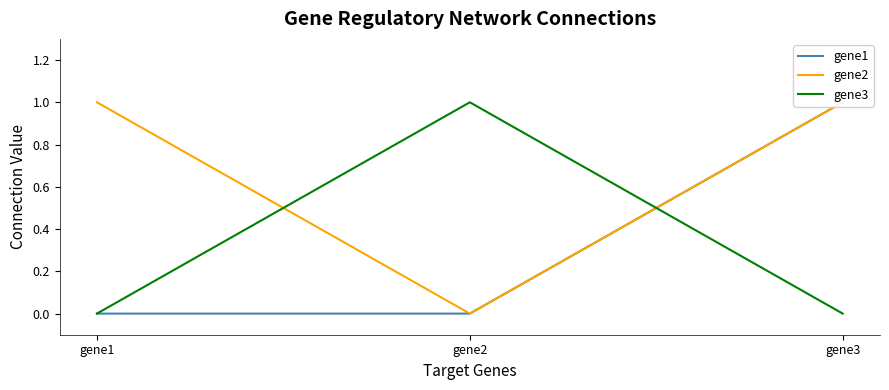

How many data points does each series have?

3